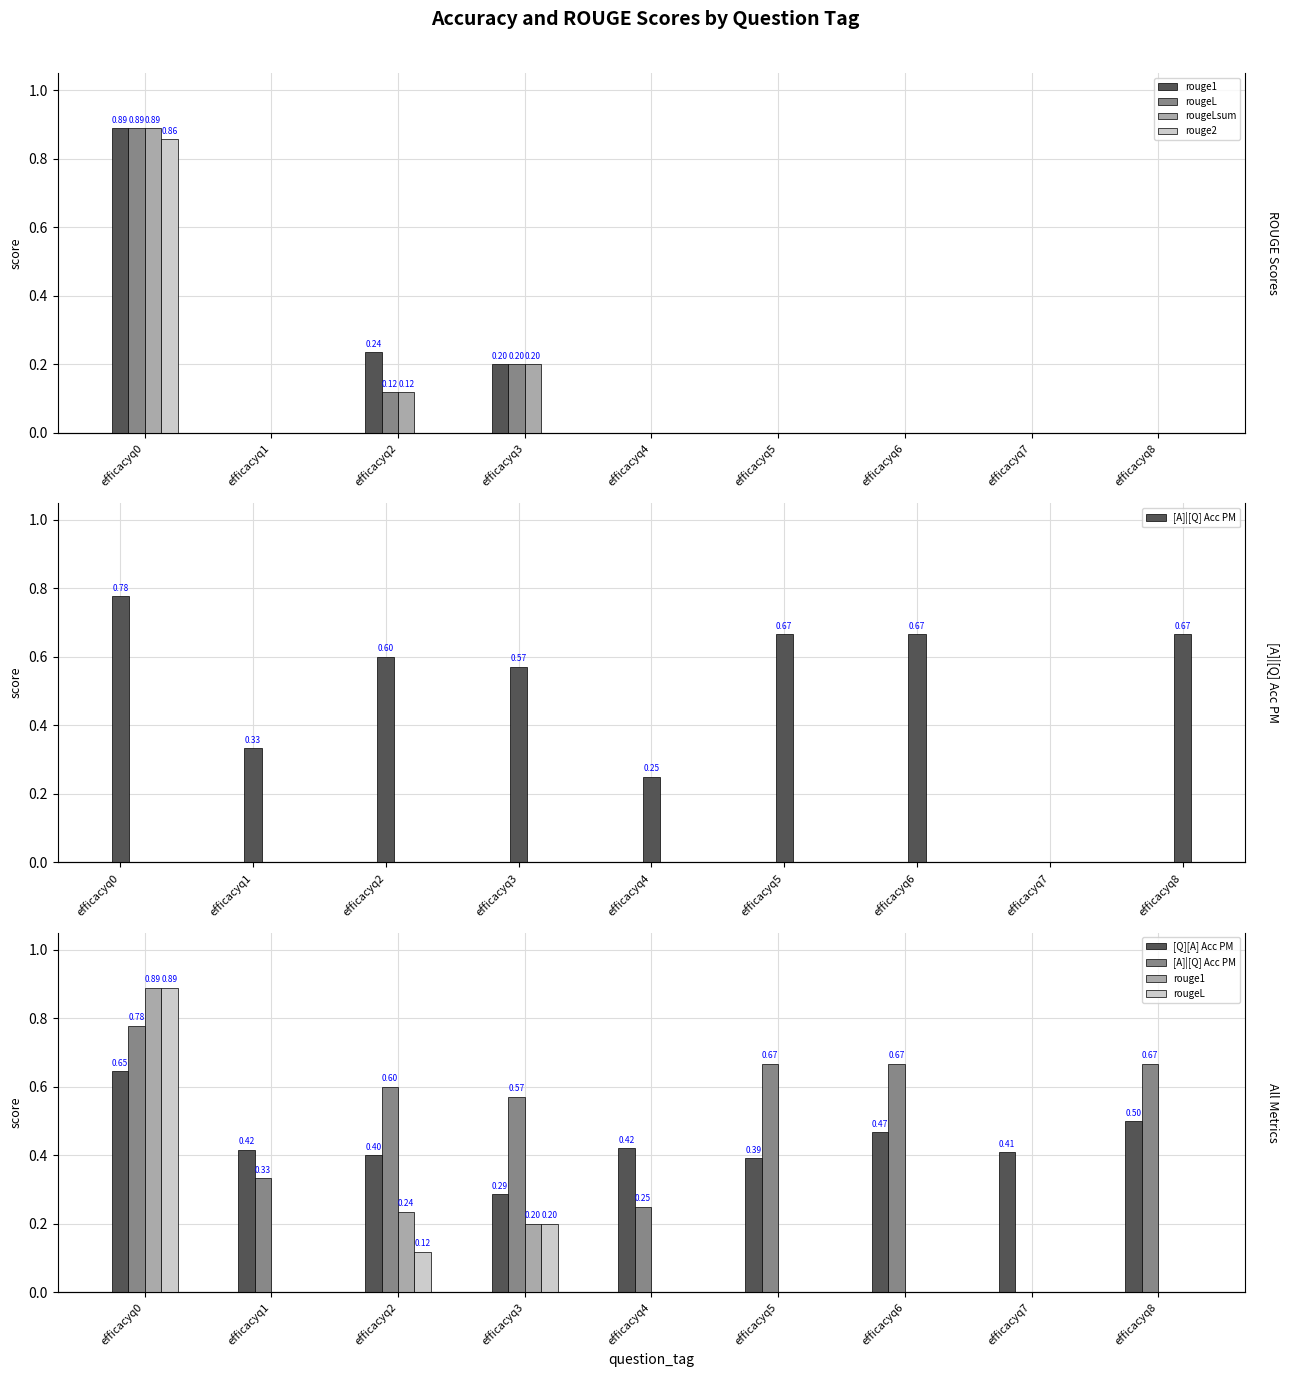

List the series in order of their peak value, lowest first.

[Q][A] Acc PM, [A]|[Q] Acc PM, rouge2, rouge1, rougeL, rougeLsum